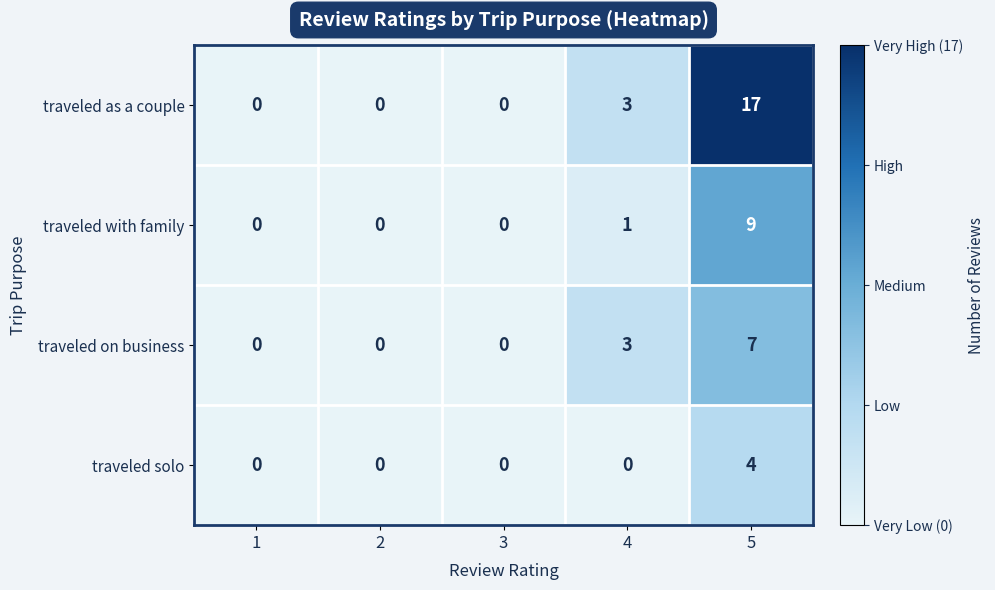

Reading right to left, what are all the values shown in this chart?

traveled as a couple: 5=17	4=3	3=0	2=0	1=0
traveled with family: 5=9	4=1	3=0	2=0	1=0
traveled on business: 5=7	4=3	3=0	2=0	1=0
traveled solo: 5=4	4=0	3=0	2=0	1=0